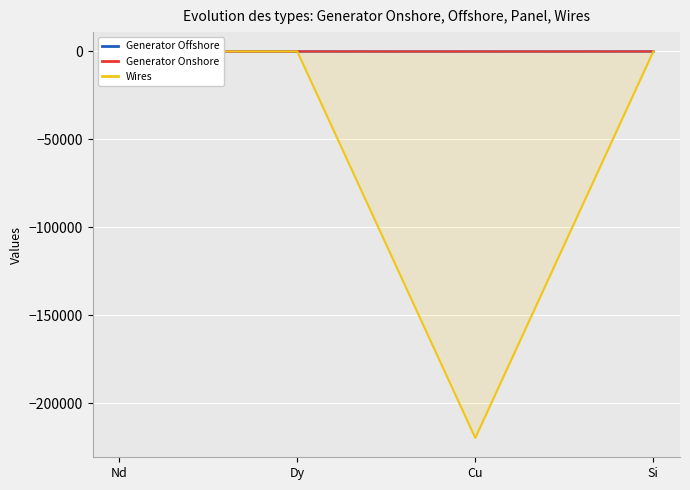

Is the value of Wires at Dy greater than the value of Generator Offshore at Nd?

Yes